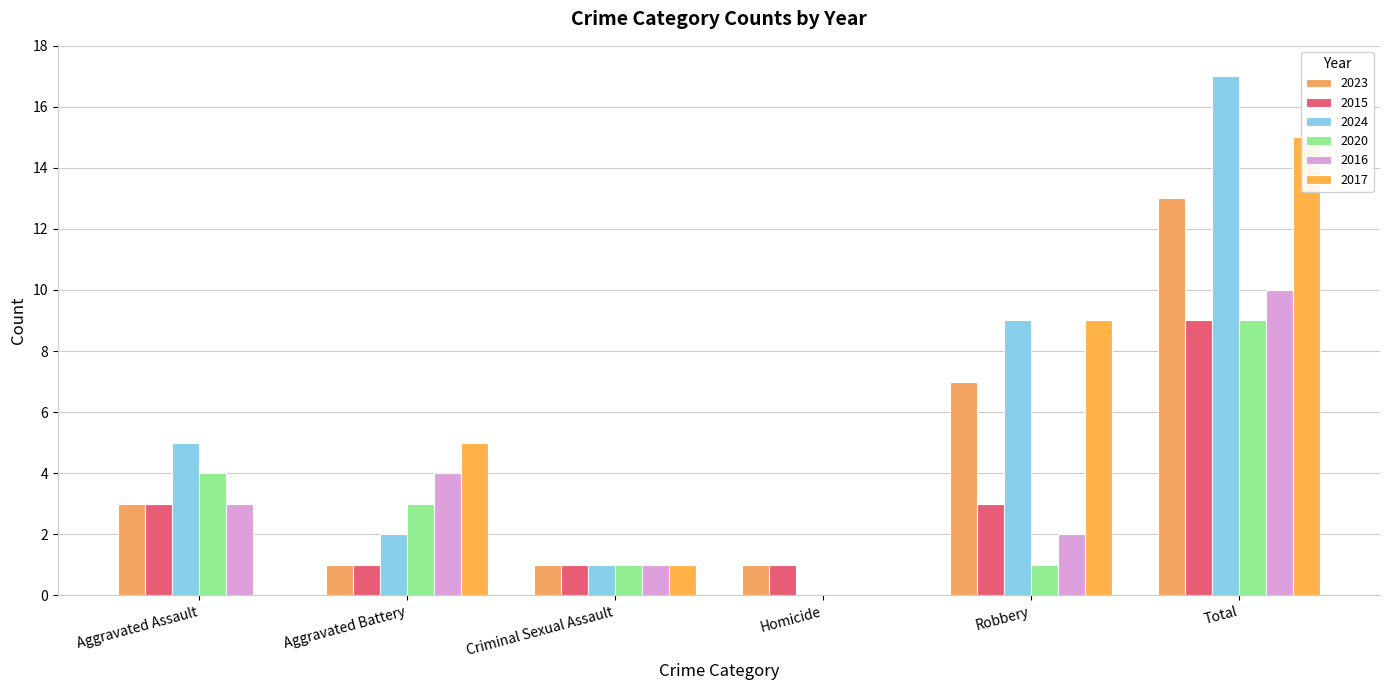

Read the 2023 value at Criminal Sexual Assault.

1